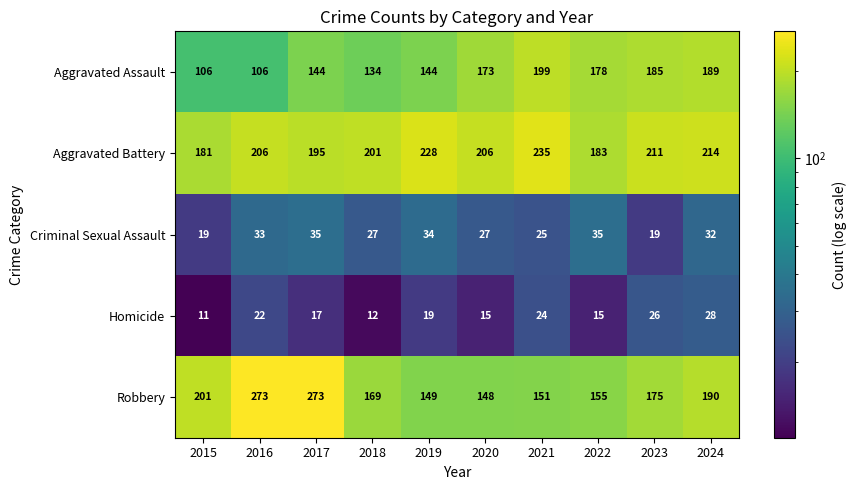

The Criminal Sexual Assault series shows 47 at 2024. True or false?

False